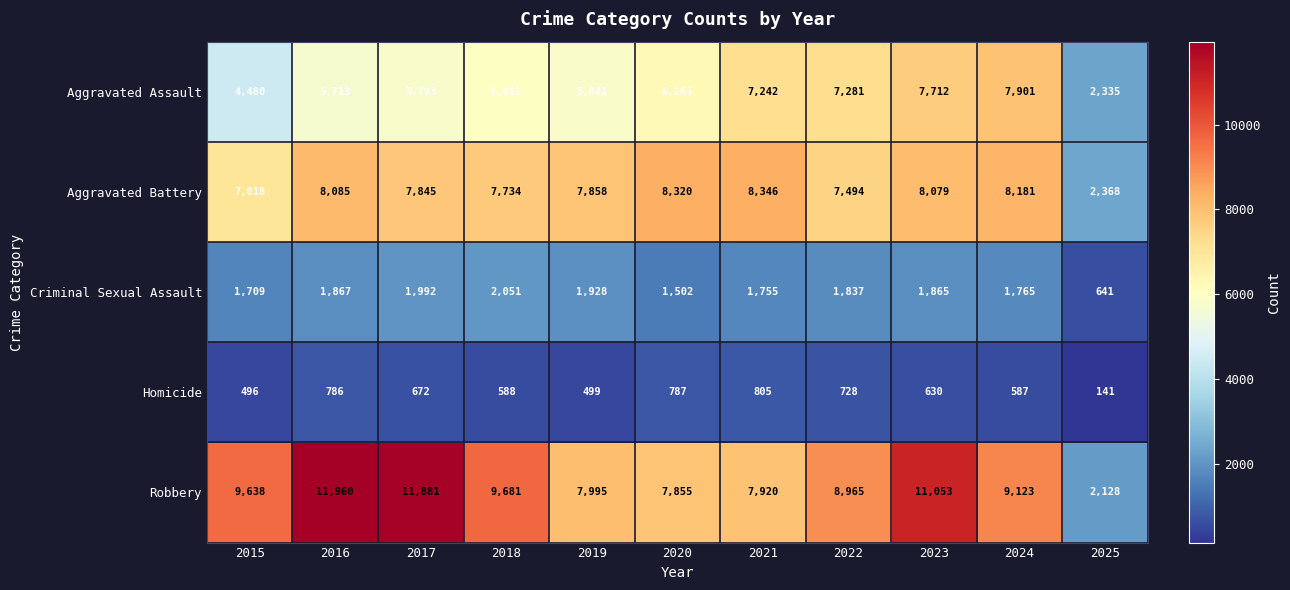

What is the difference between the second highest and second lowest values in the Aggravated Battery series?

1302